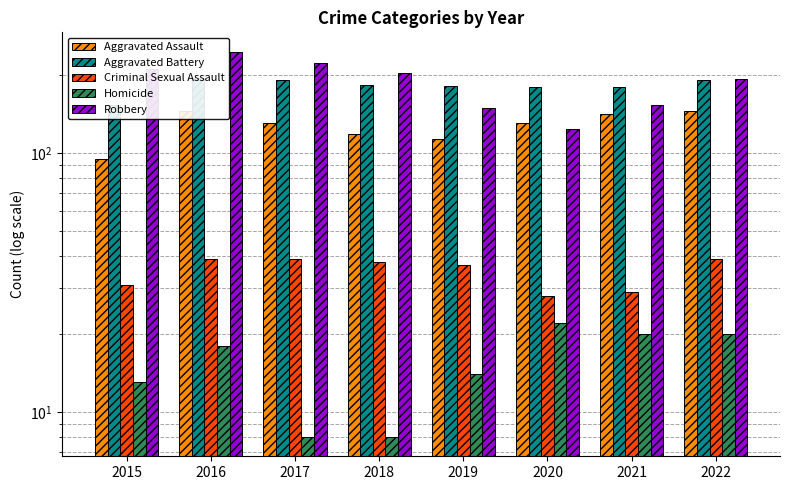

List the labels in order of Aggravated Battery value, largest first.

2016, 2022, 2017, 2018, 2019, 2021, 2020, 2015